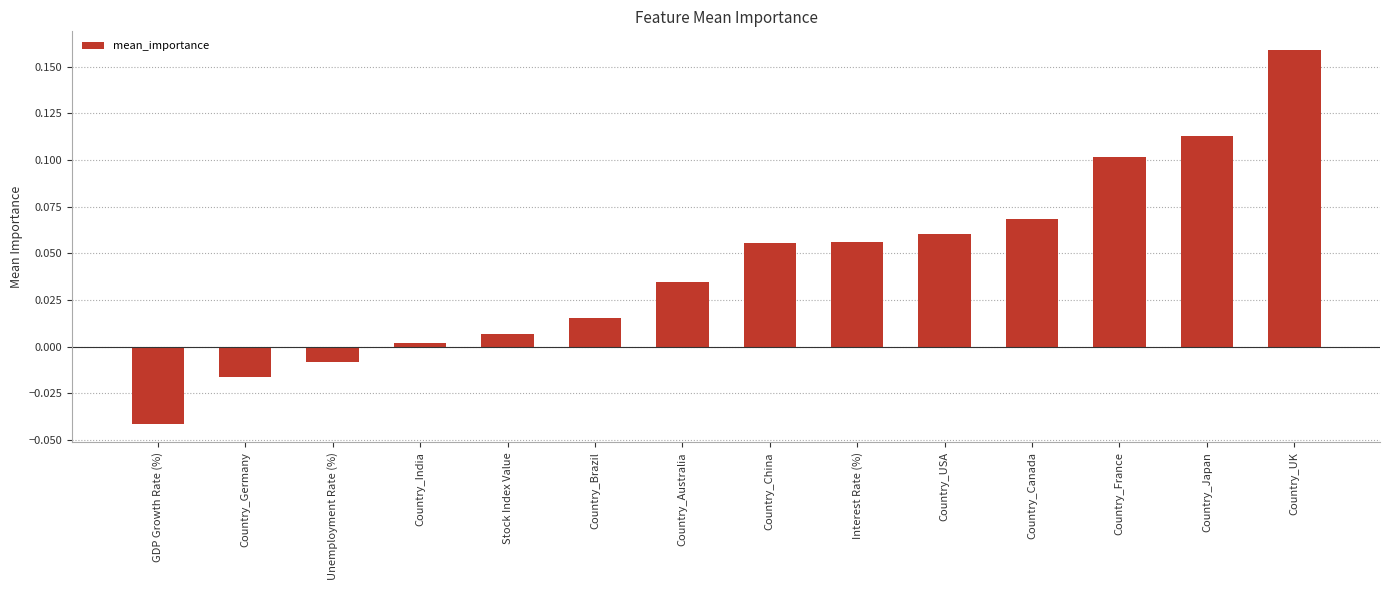

What is the sum of all values?

0.6